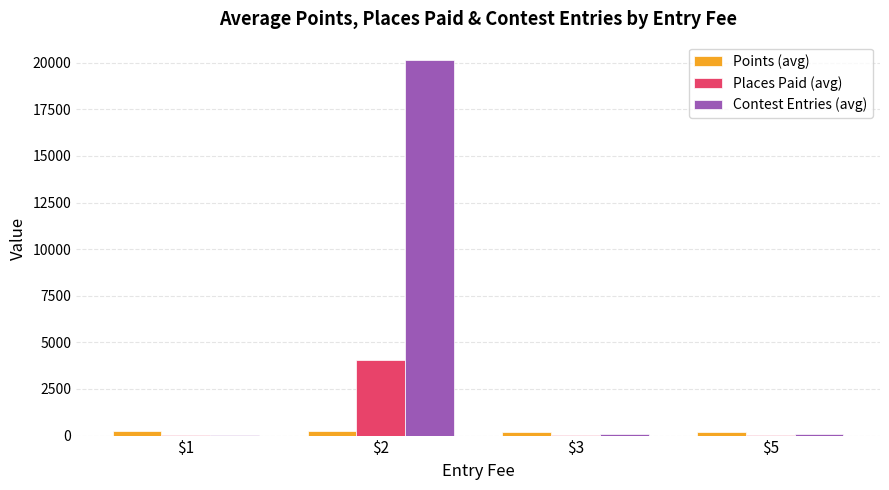

Which series has the largest total across all categories?

Contest Entries (avg)